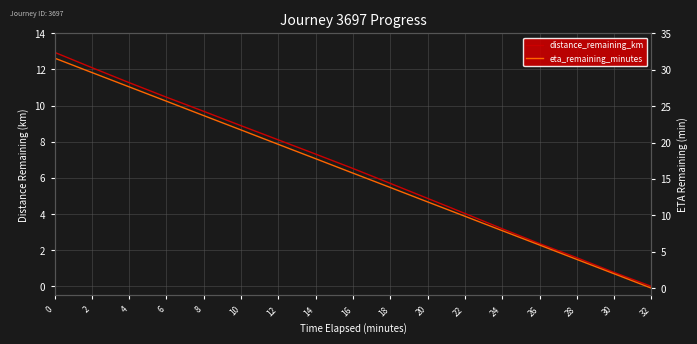

Read the eta_remaining_minutes value at 22.

9.9